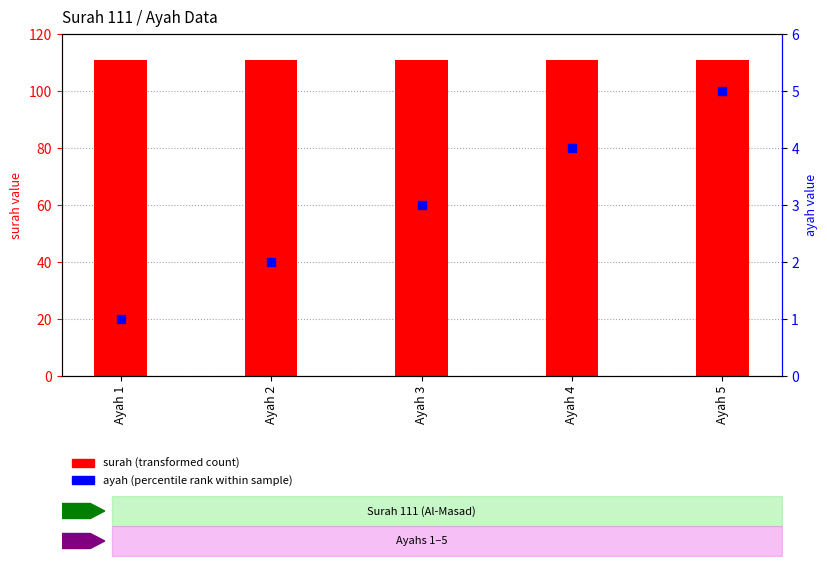

What is the total value across all series at Ayah 3?

114